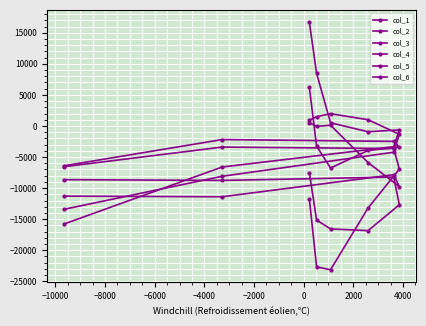

At which label is col_3 closest to -12178?

−4000